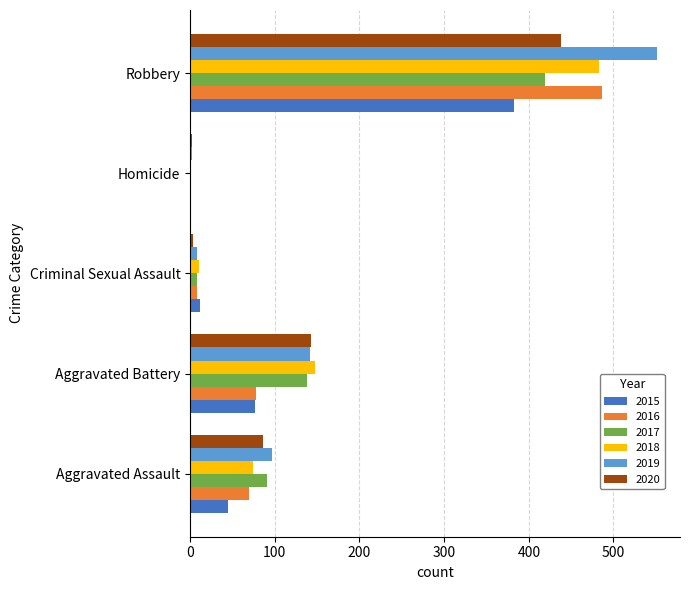

At which category is the sum across all series the highest?

Robbery